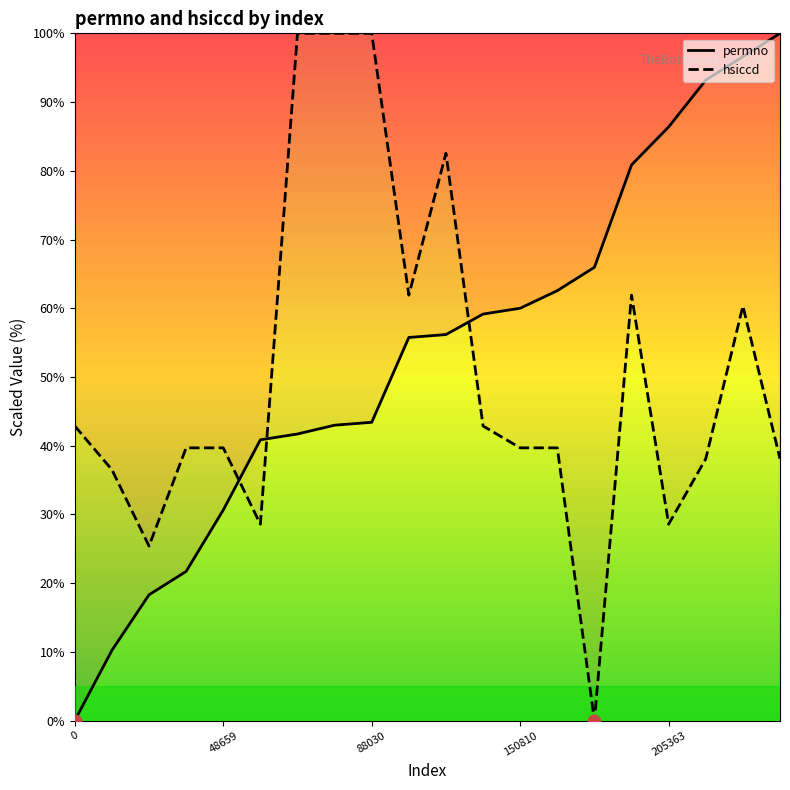

Which series reaches the maximum Y coordinate?

permno